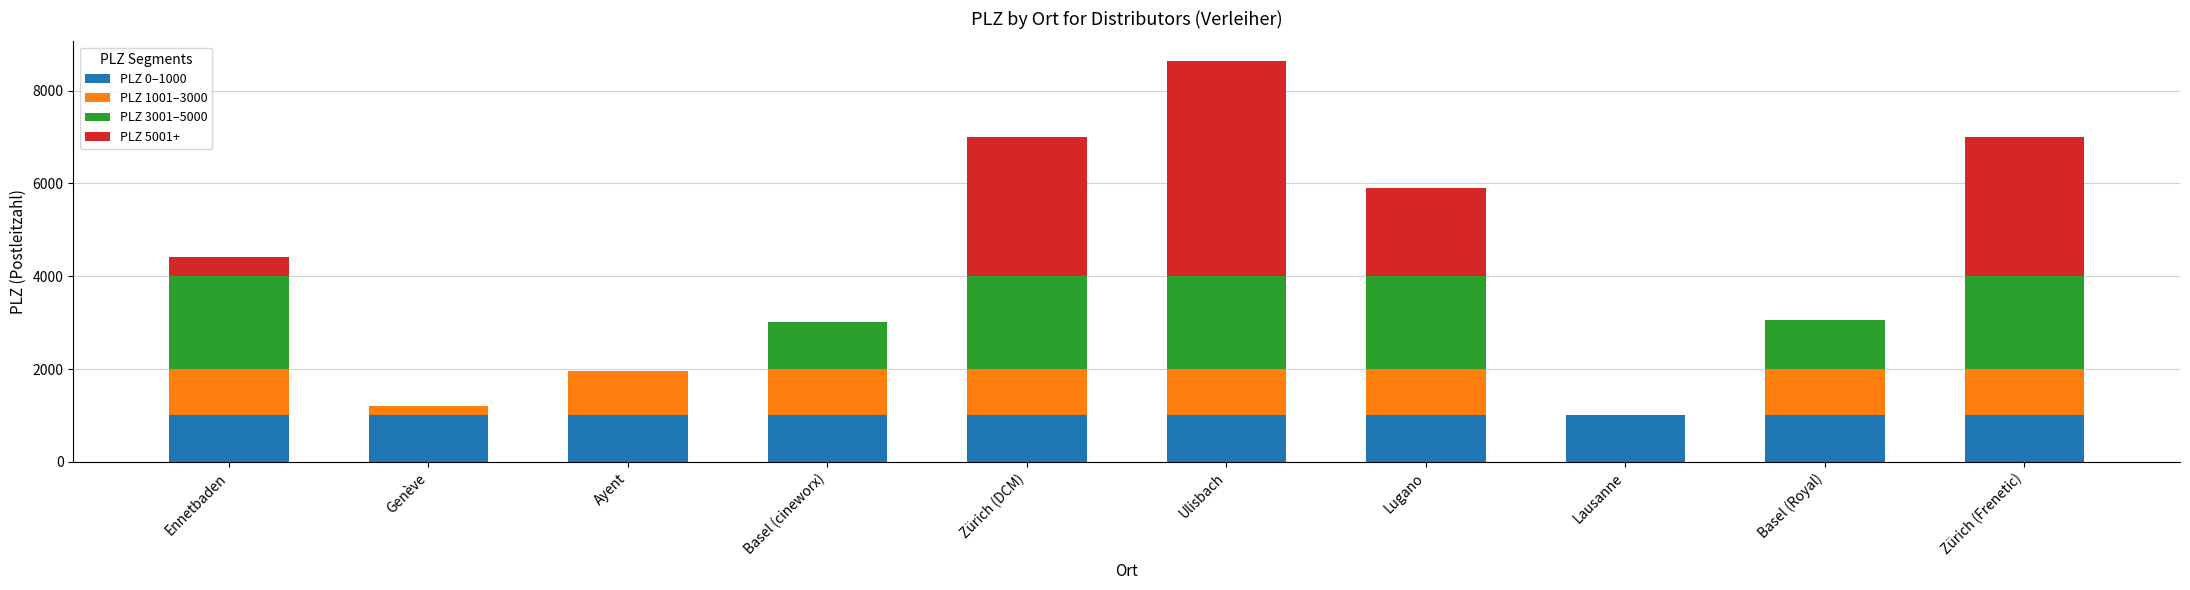

At which category is the sum across all series the highest?

Ulisbach